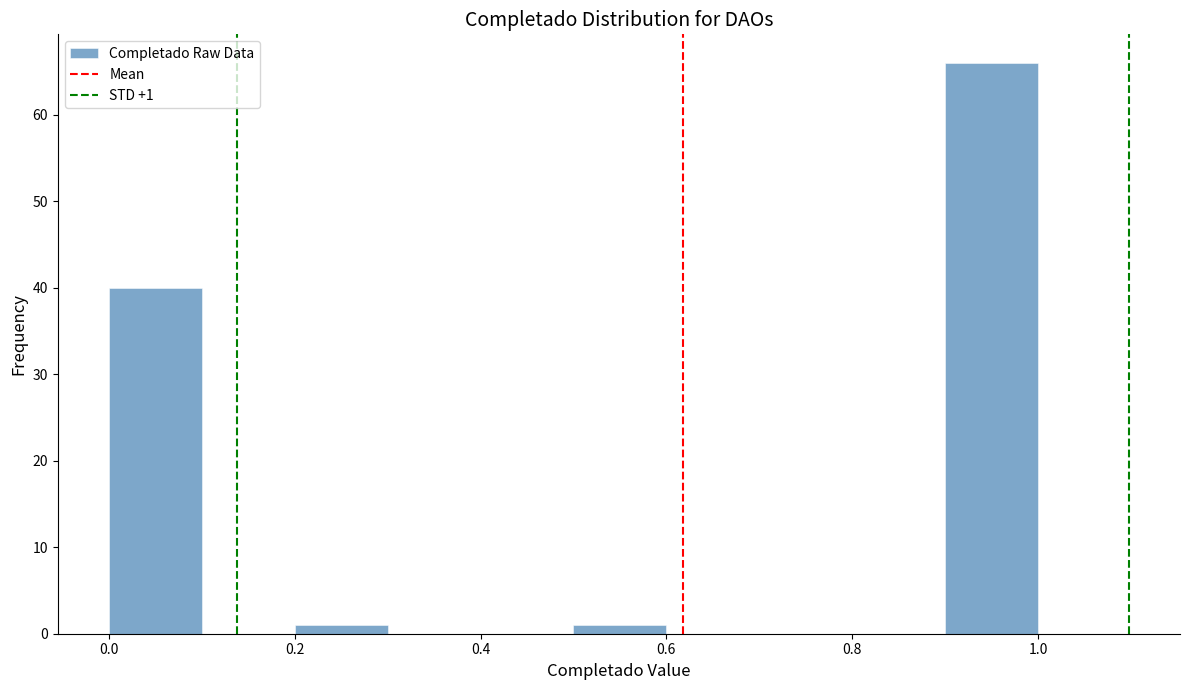

Which range on the x-axis has the tallest bar?

0.9 to 1.0